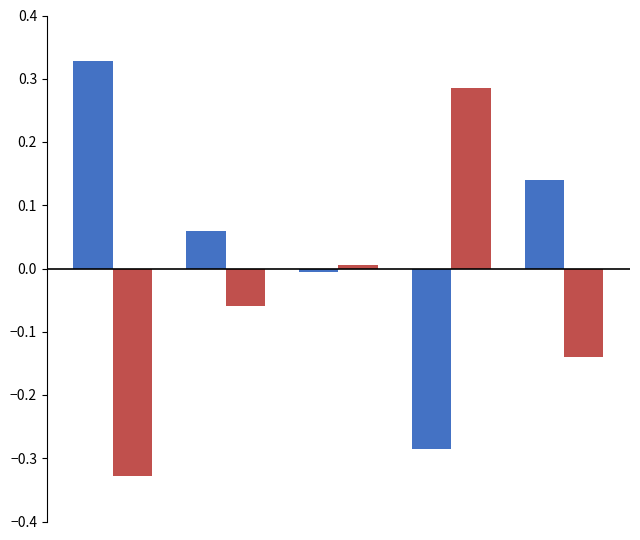

How many series are shown in this chart?

2